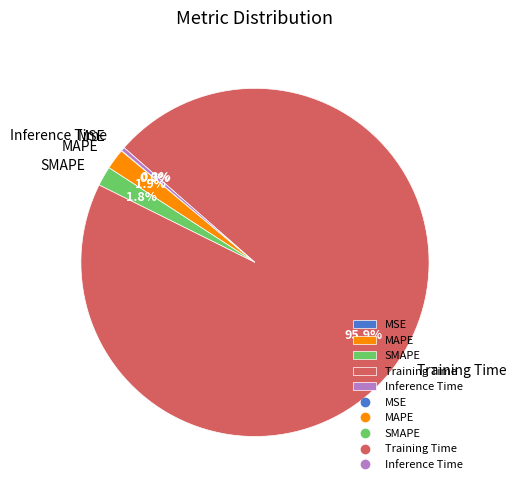

Do Inference Time and MAPE together represent more than half of the pie?

No